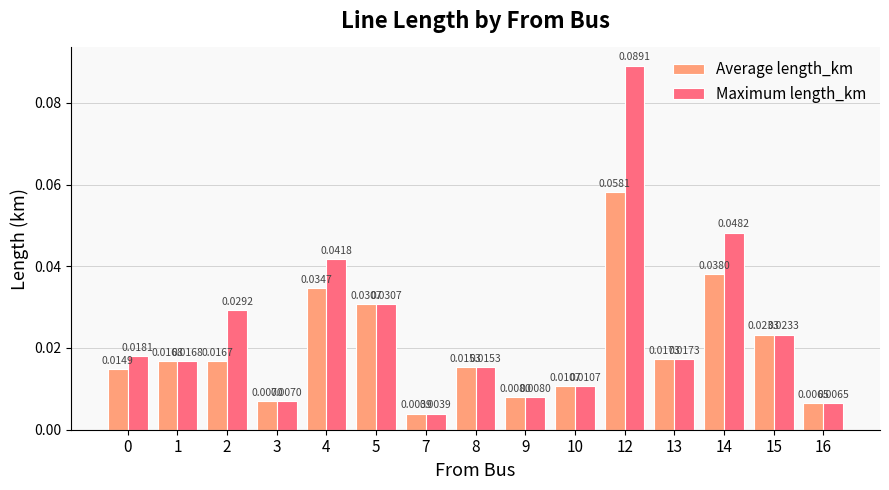

Rank the series by their average value, from lowest to highest.

Average length_km, Maximum length_km